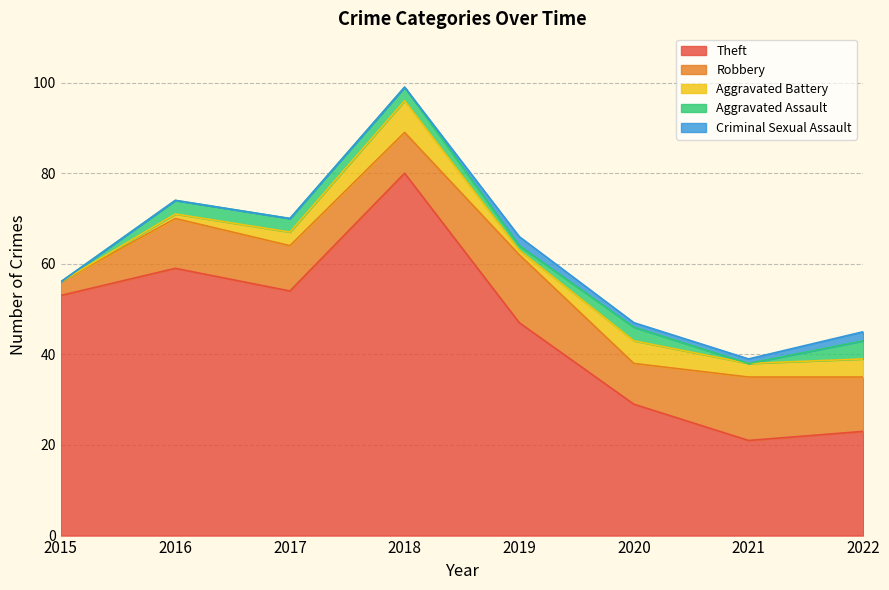

Which label corresponds to the largest value in the chart?

2018